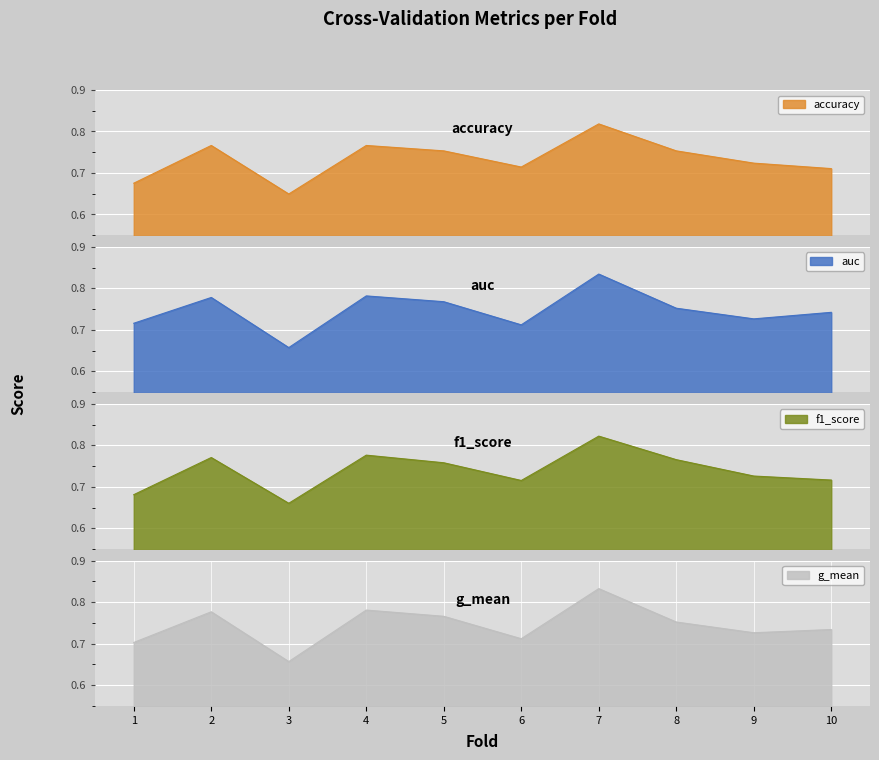

How many interior local peaks does the accuracy series have?

3